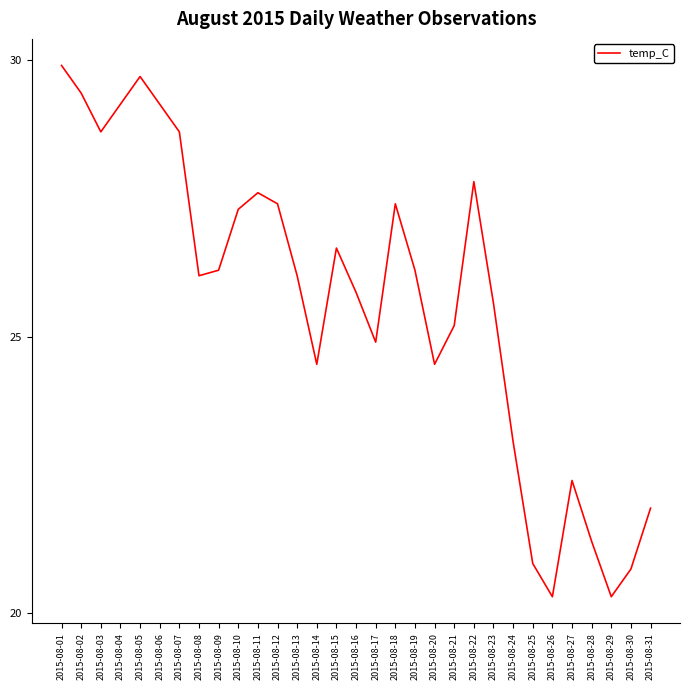

What is the difference between the maximum and minimum values?

9.6